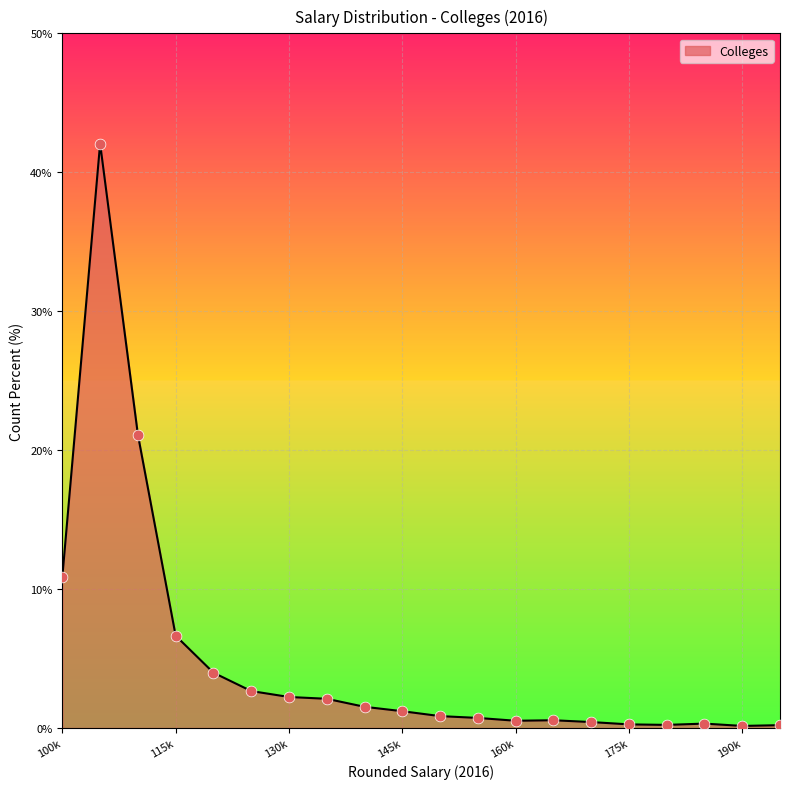

What is the maximum value shown in the chart?

42.1